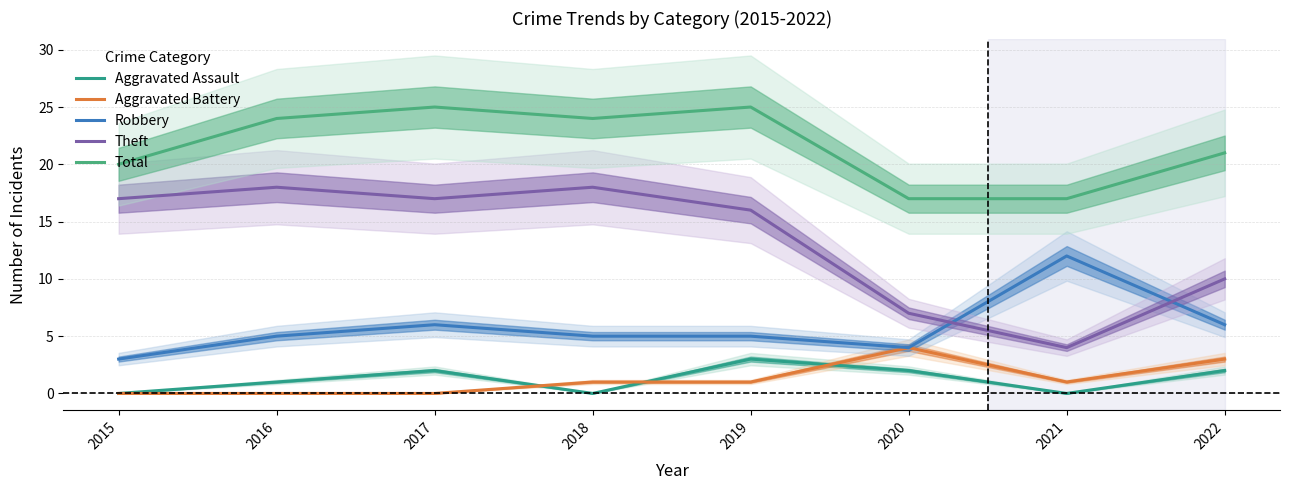

What is the value of the Total point at the 7th from the left?

17